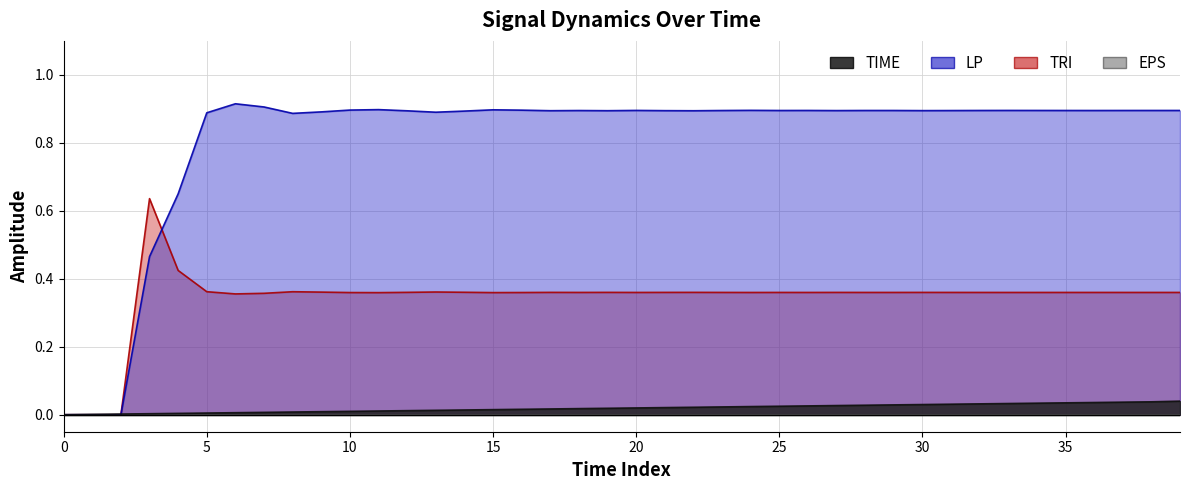

How many positive values does the TRI series have?

37